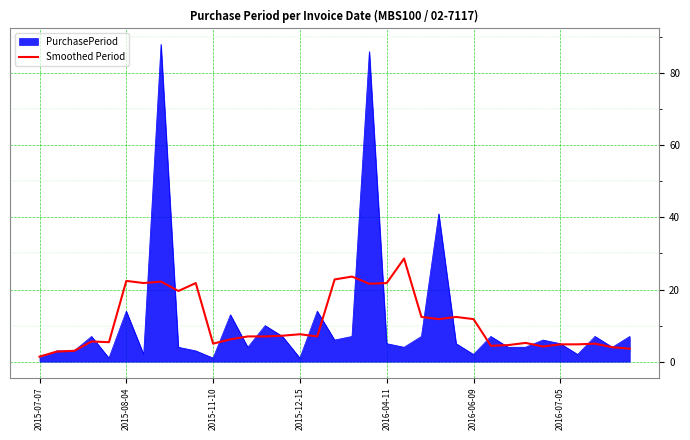

Which series has the widest spread of values?

PurchasePeriod